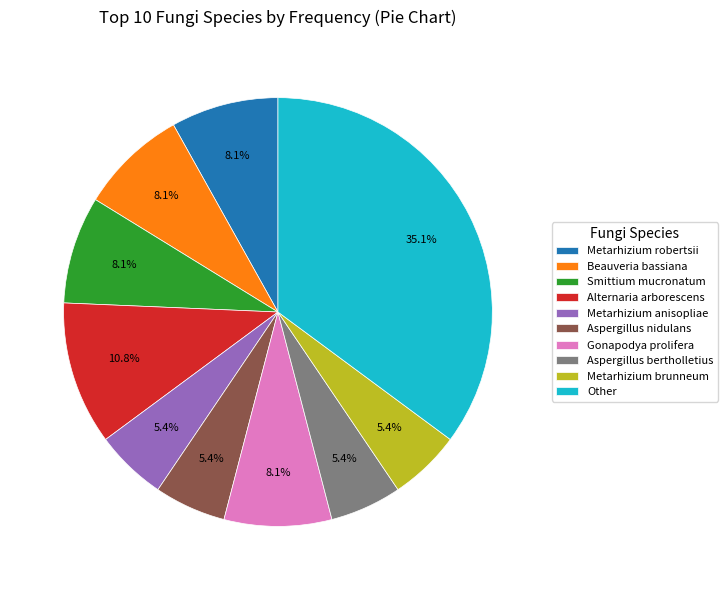

What is the largest slice in the pie chart?

Other